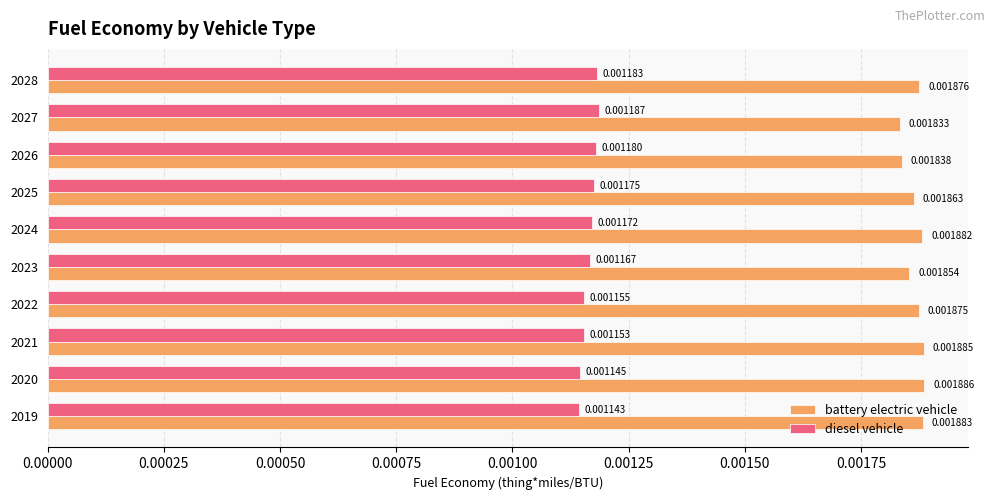

Which series has the largest range (max minus min)?

battery electric vehicle